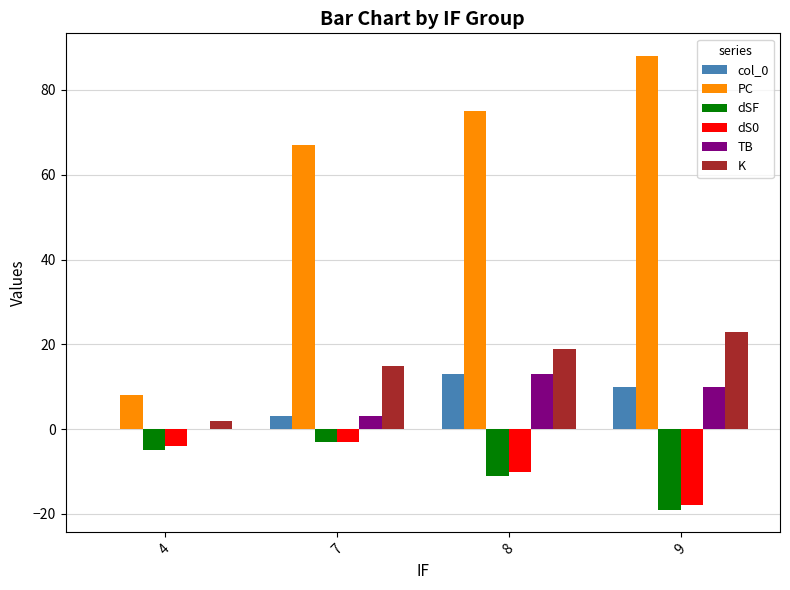

The value of col_0 at 8 is 18. True or false?

False